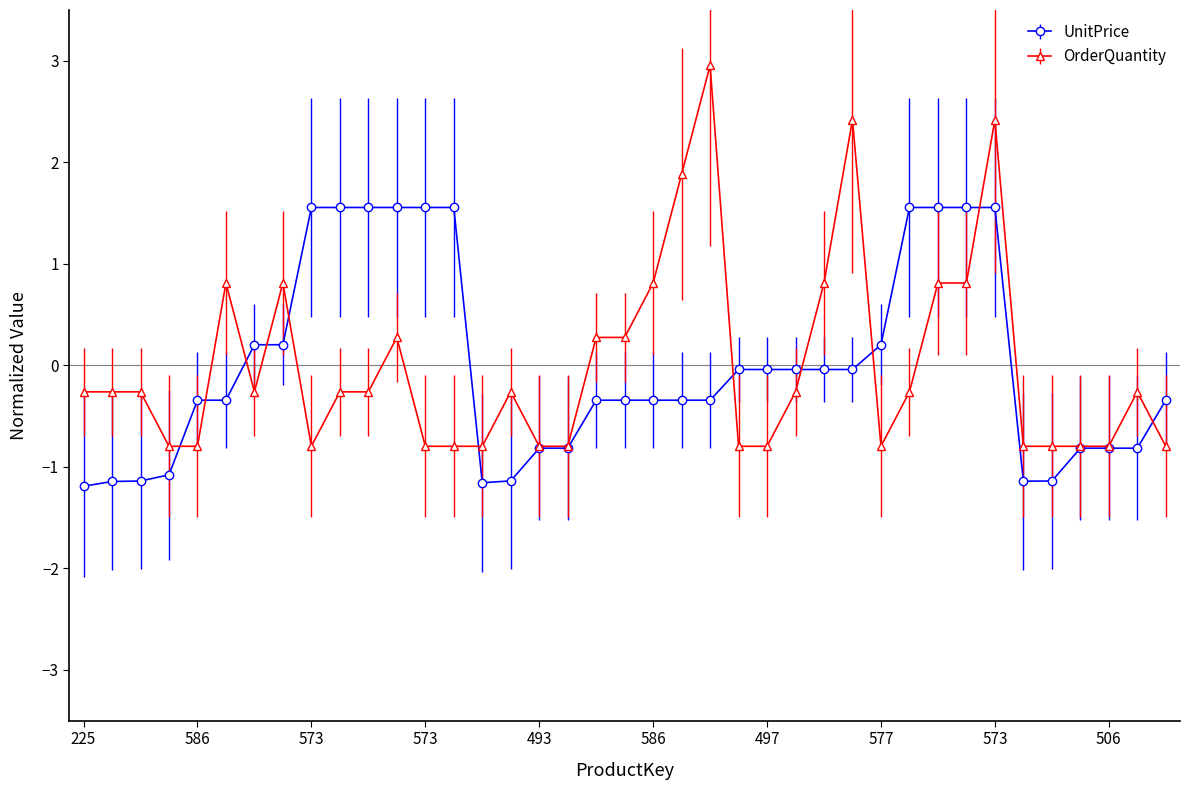

Does the chart have visible grid lines?

No